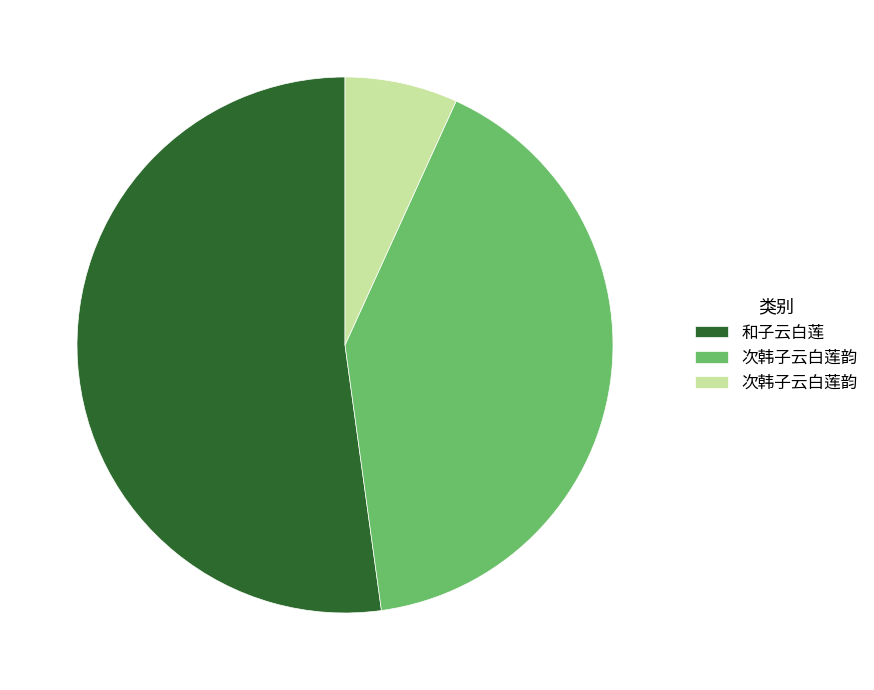

Is there a majority slice in this chart?

Yes